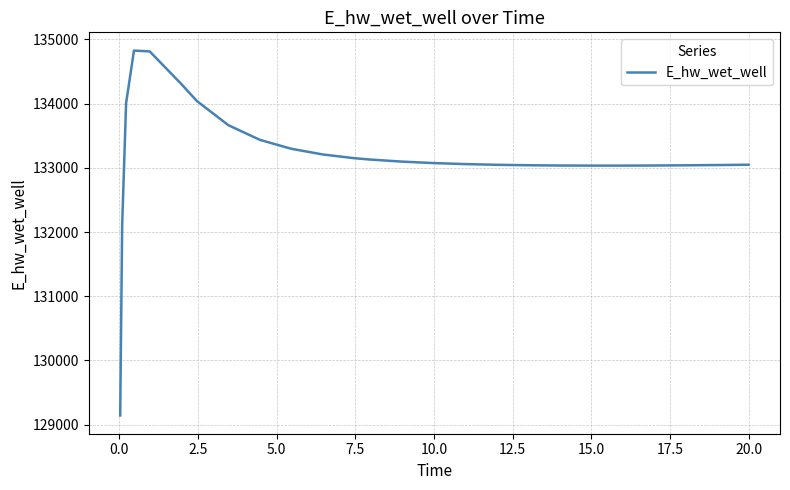

What is the greatest value displayed?

134825.2